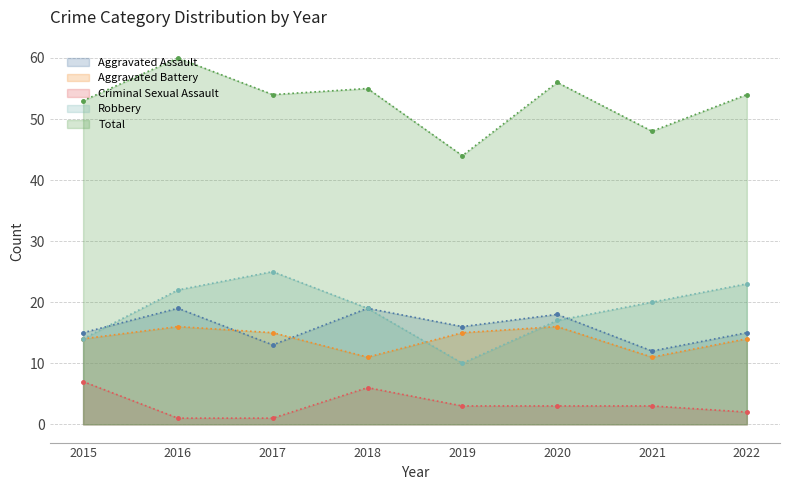

Reading right to left, extract all data points from this chart.

Aggravated Assault: 15	12	18	16	19	13	19	15
Aggravated Battery: 14	11	16	15	11	15	16	14
Criminal Sexual Assault: 2	3	3	3	6	1	1	7
Robbery: 23	20	17	10	19	25	22	14
Total: 54	48	56	44	55	54	60	53